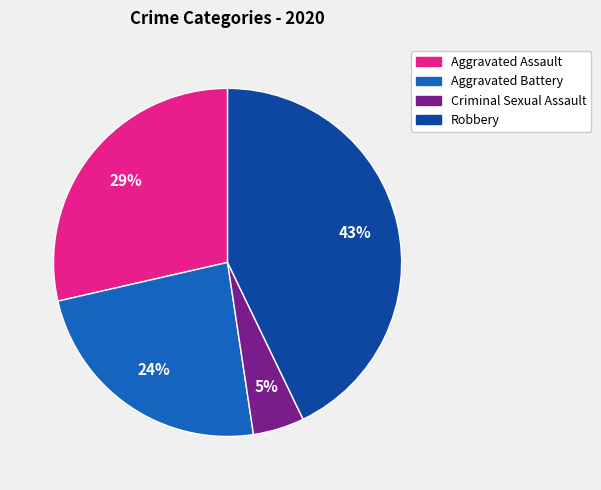

Is there any slice that represents more than half of the pie?

No